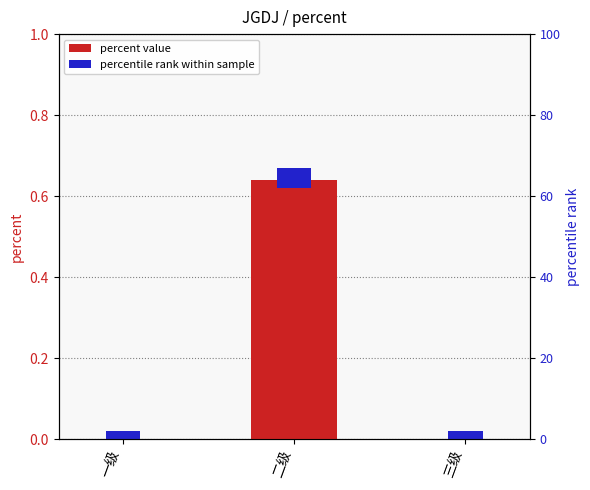

Count the number of values greater than 0.

1